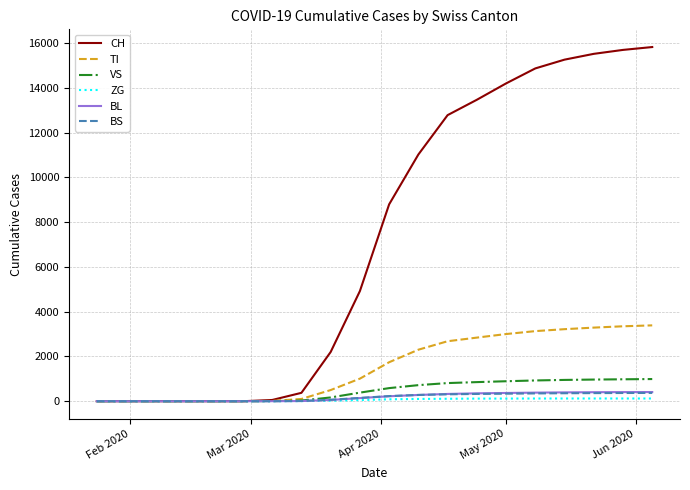

How many categories are shown in the chart?

20